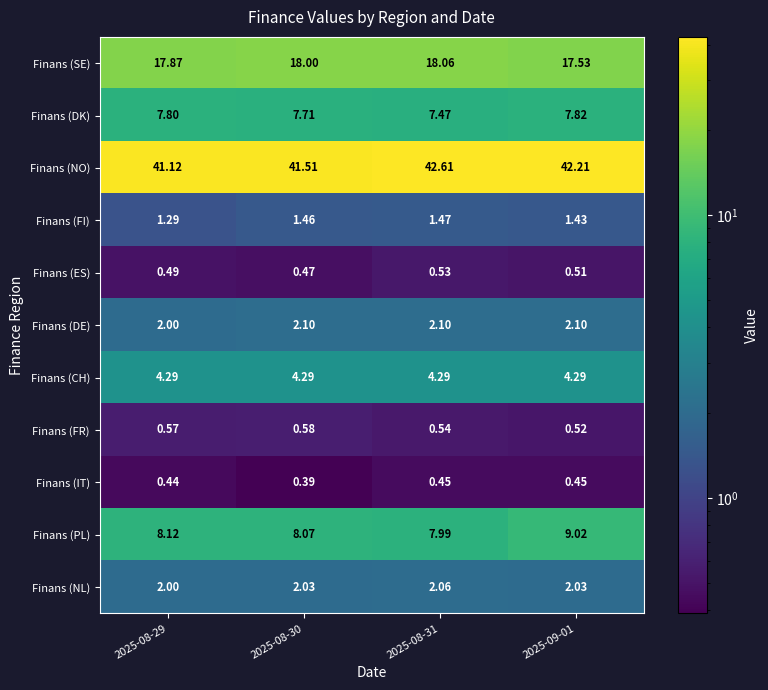

Which label corresponds to the largest value in the chart?

2025-08-31